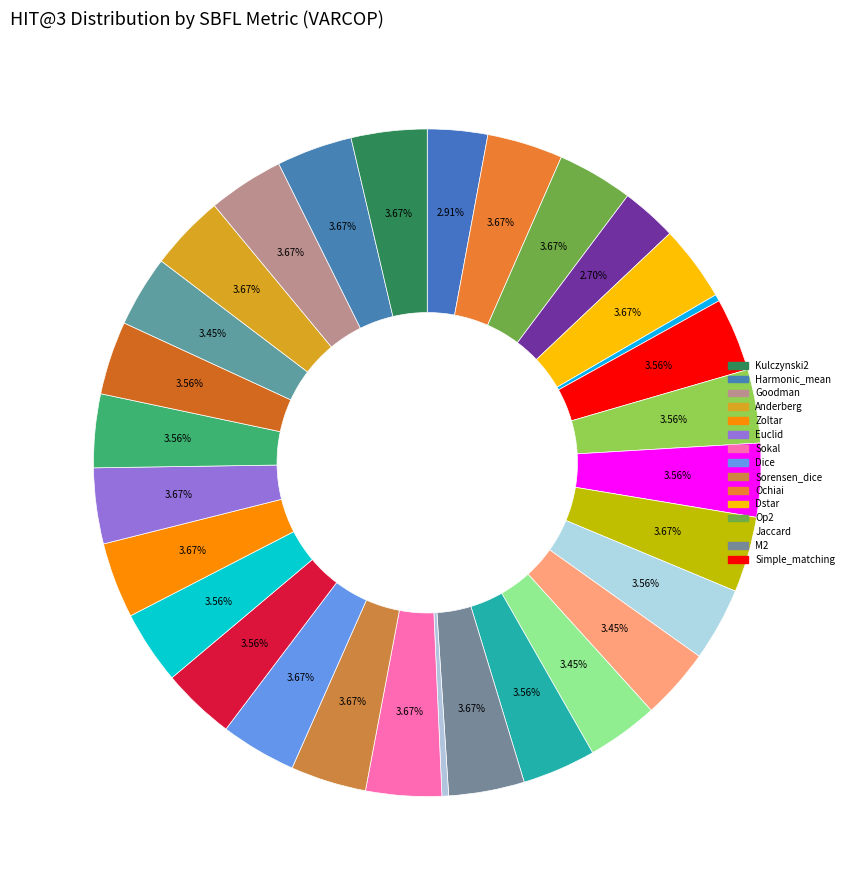

Which category has the smallest portion of the pie?

Russell_rao